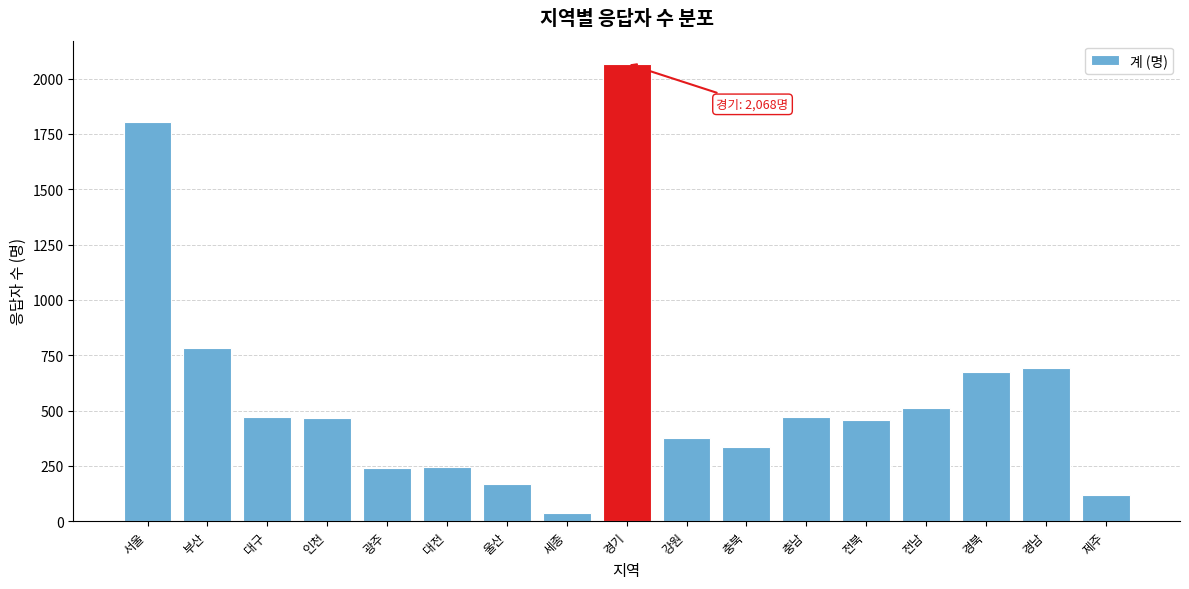

At which label is the value closest to 1053?

부산